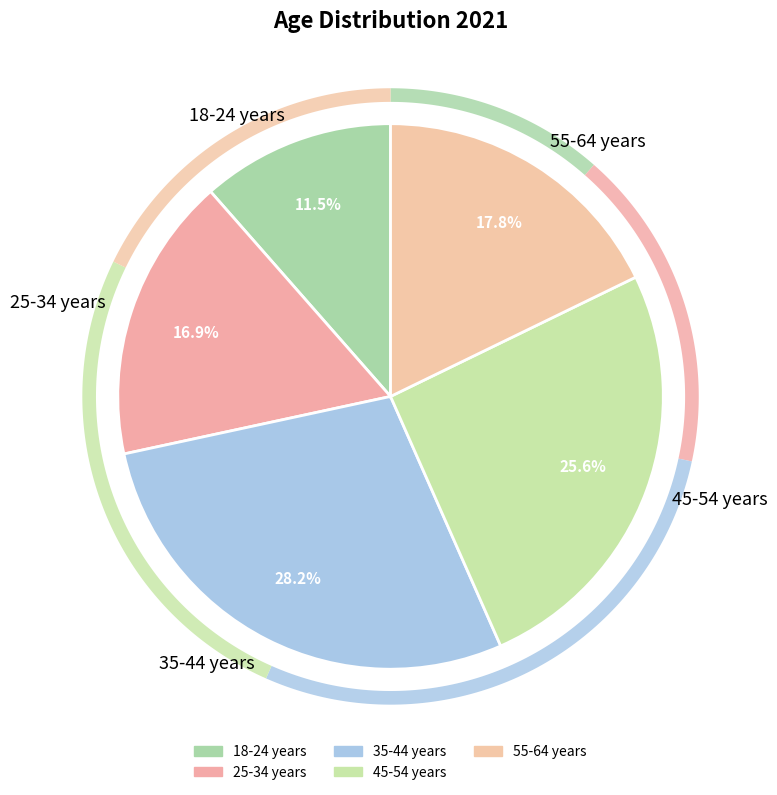

How many slices are in this pie chart?

5